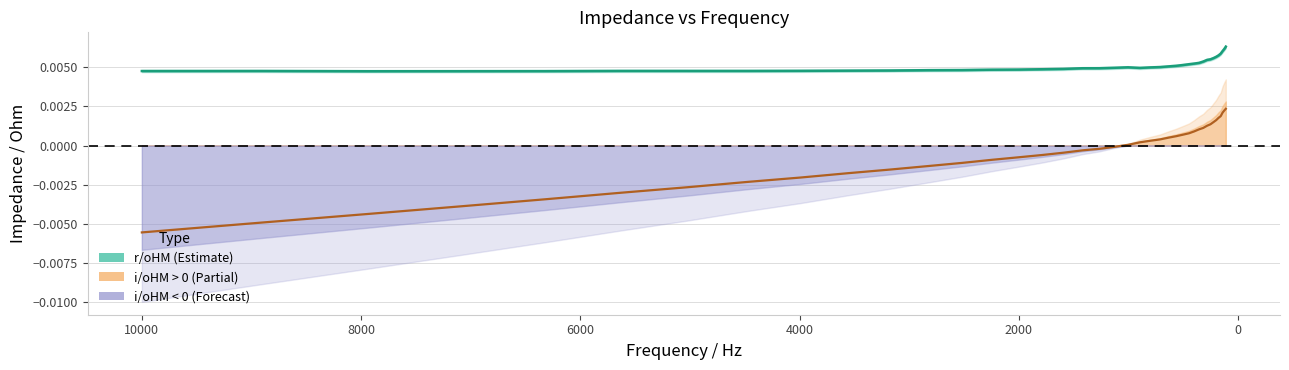

The i/oHM series shows 0.0 at 28. True or false?

False